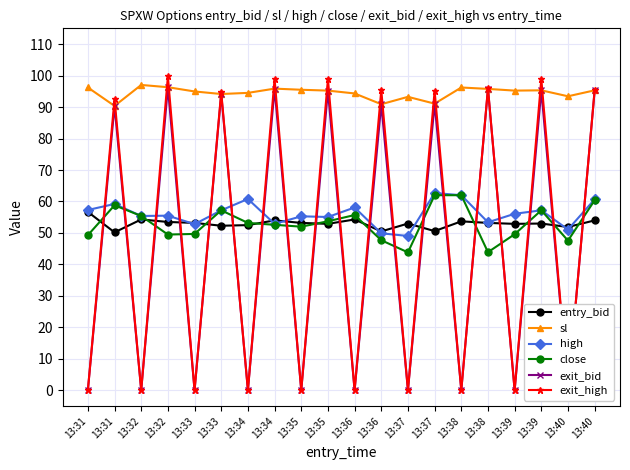

Reading left to right, list all the values displayed in this chart.

entry_bid: 13:31=56.7	13:31=50.2	13:32=54.3	13:32=53.5	13:33=53.2	13:33=52.3	13:34=52.5	13:34=54.0	13:35=53.2	13:35=52.9	13:36=54.3	13:36=50.5	13:37=53.0	13:37=50.6	13:38=53.7	13:38=53.2	13:39=52.9	13:39=53.0	13:40=51.9	13:40=54.0
sl: 13:31=96.2	13:31=90.4	13:32=97.0	13:32=96.3	13:33=95.0	13:33=94.1	13:34=94.5	13:34=95.8	13:35=95.5	13:35=95.2	13:36=94.3	13:36=90.9	13:37=93.2	13:37=91.1	13:38=96.2	13:38=95.8	13:39=95.2	13:39=95.3	13:40=93.4	13:40=95.3
high: 13:31=57.3	13:31=59.2	13:32=55.4	13:32=55.5	13:33=52.8	13:33=57.2	13:34=60.8	13:34=52.9	13:35=55.3	13:35=55.1	13:36=58.1	13:36=49.9	13:37=49.0	13:37=62.7	13:38=62.0	13:38=53.4	13:39=56.1	13:39=57.2	13:40=51.1	13:40=60.7
close: 13:31=49.3	13:31=58.8	13:32=55.4	13:32=49.5	13:33=49.7	13:33=57.2	13:34=53.2	13:34=52.6	13:35=52.0	13:35=53.7	13:36=55.7	13:36=47.7	13:37=43.8	13:37=62.0	13:38=62.0	13:38=43.9	13:39=49.6	13:39=57.2	13:40=47.6	13:40=60.4
exit_bid: 13:31=0.1	13:31=90.4	13:32=0.1	13:32=96.3	13:33=0.1	13:33=94.1	13:34=0.1	13:34=95.8	13:35=0.1	13:35=95.2	13:36=0.1	13:36=90.9	13:37=0.1	13:37=91.1	13:38=0.1	13:38=95.8	13:39=0.1	13:39=95.3	13:40=0.1	13:40=95.3
exit_high: 13:31=0.1	13:31=92.6	13:32=0.1	13:32=99.8	13:33=0.1	13:33=94.8	13:34=0.1	13:34=98.9	13:35=0.1	13:35=98.9	13:36=0.1	13:36=95.4	13:37=0.1	13:37=95.1	13:38=0.1	13:38=96.0	13:39=0.1	13:39=98.9	13:40=0.1	13:40=95.4